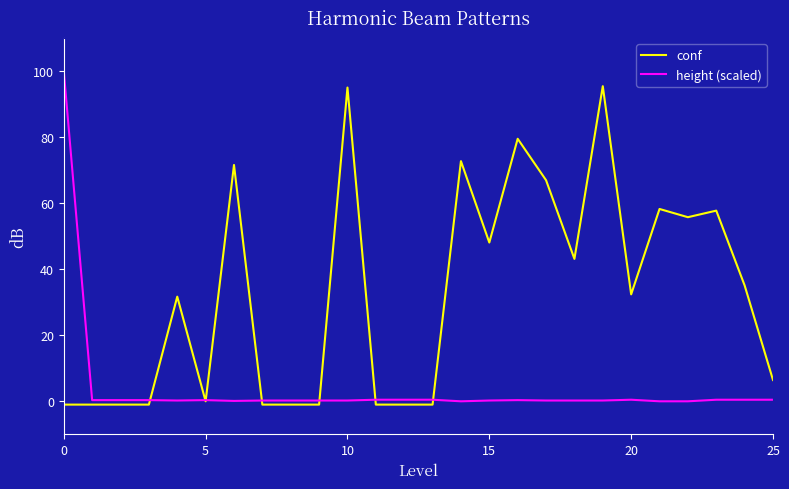

Which series has the largest total across all categories?

conf